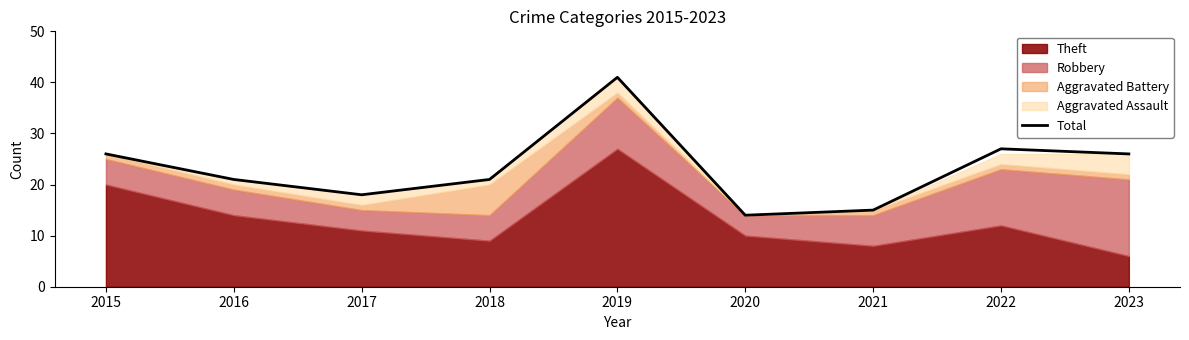

Which category has the lowest value across all series?

2020